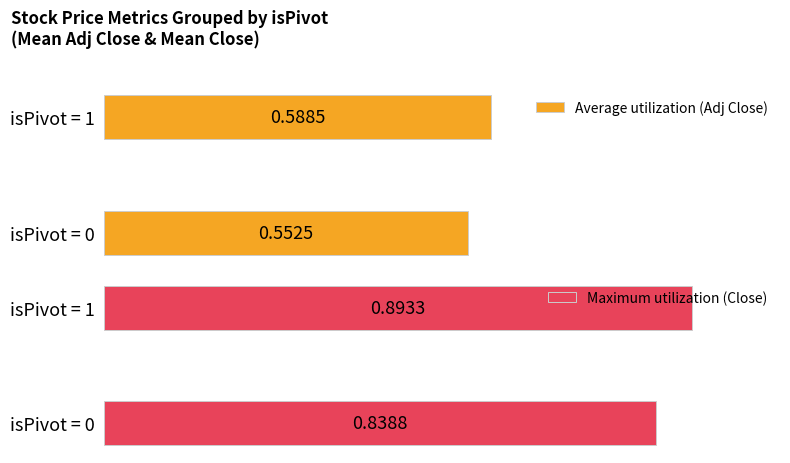

What is the value of the Maximum utilization (Close) bar at the 1st from the left?

0.8